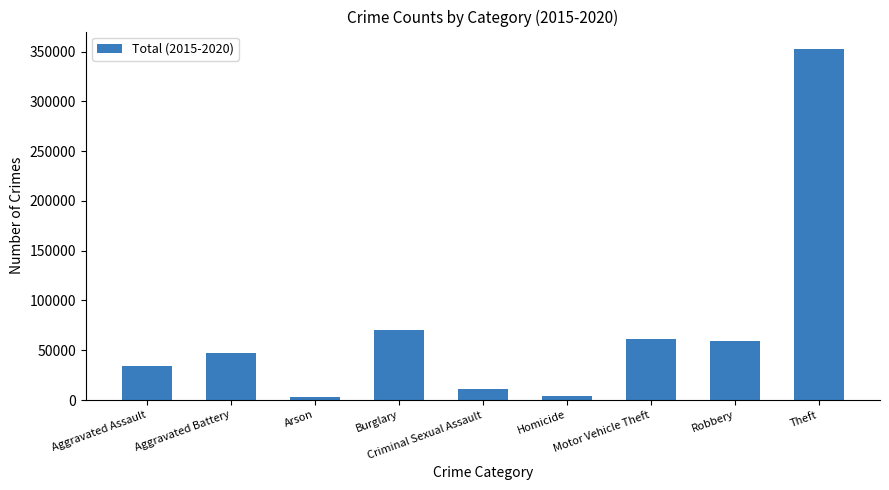

Which has a higher value, Aggravated Assault or Burglary?

Burglary